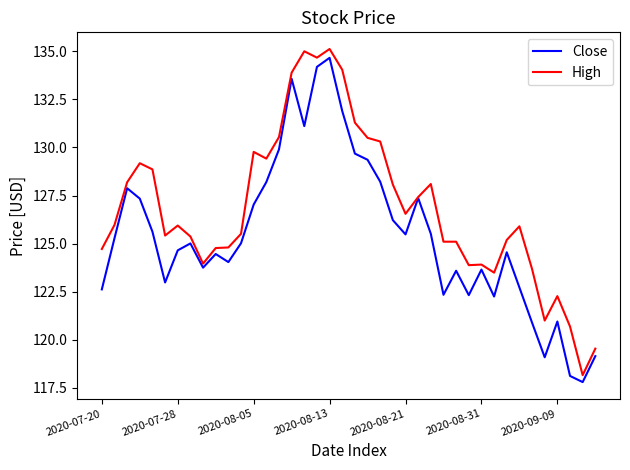

Rank the series by their average value, from lowest to highest.

Close, High